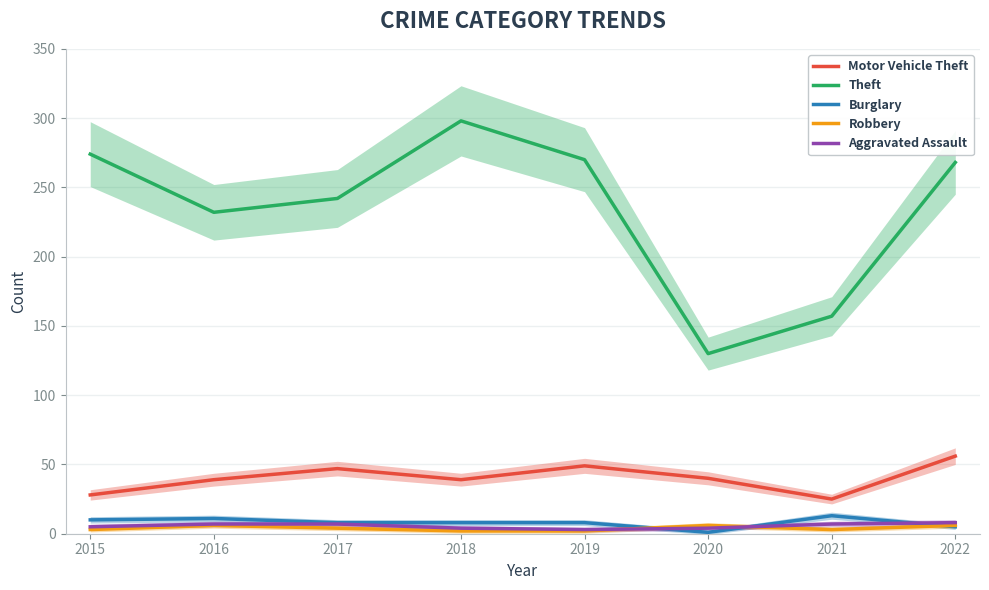

Which category has the highest value across all series?

2018